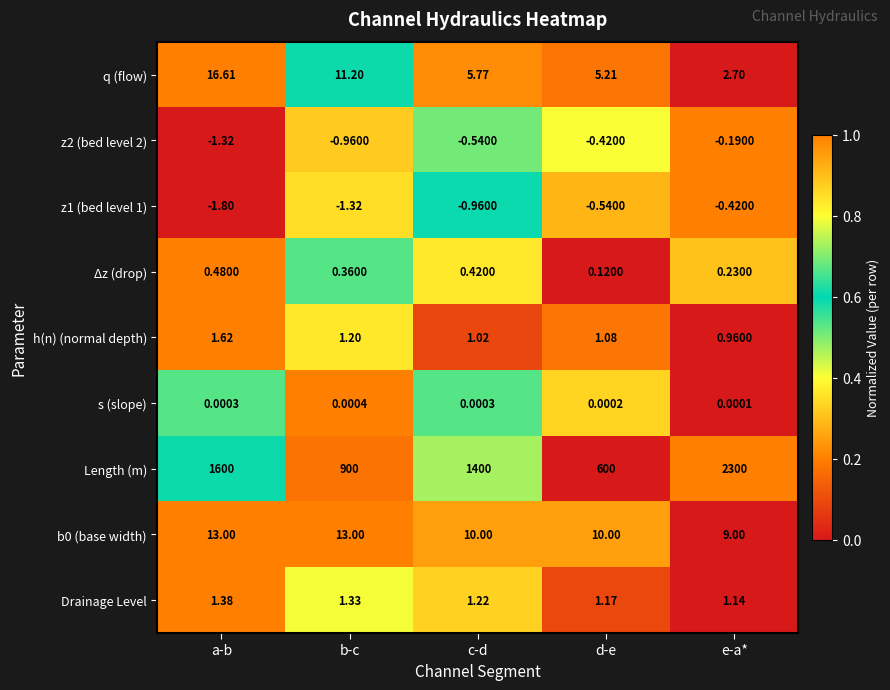

Which series changed the most between a-b and c-d?

Length (m)